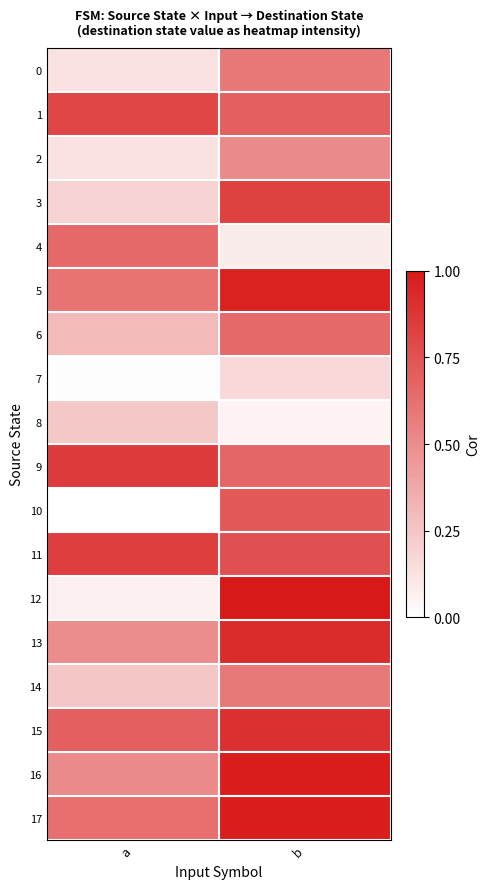

Which series changed the most between a and b?

12